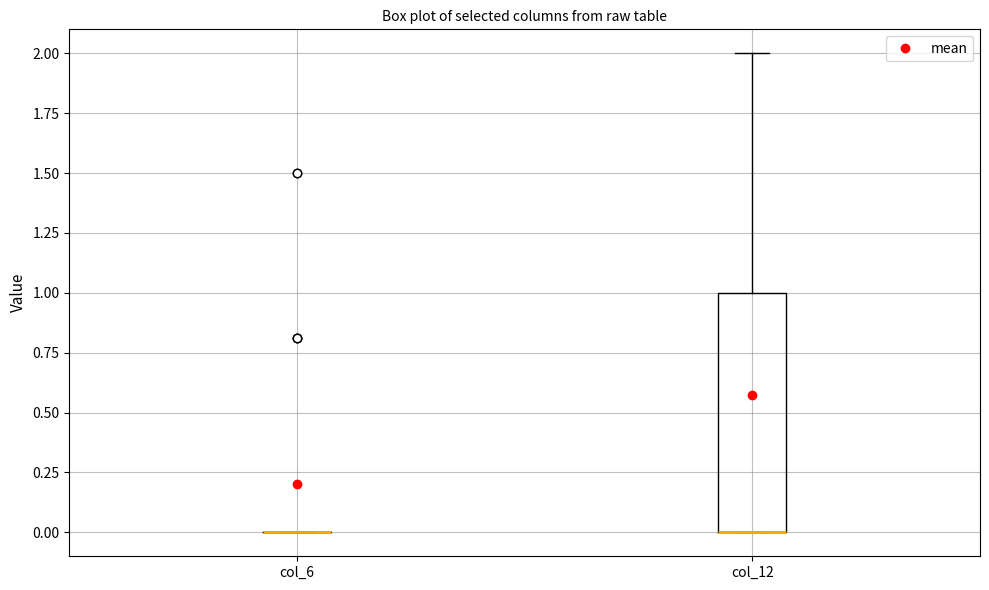

Reading left to right, read every box against the y-axis: the position of its median line, the range the box covers, and the ends of its whiskers. The values are not printed on the chart, so give them approximately, as read against the axis.

col_6: box collapsed to a line at 0, whiskers 0 to 0
col_12: median 0 (drawn on the box's lower edge), box 0 to 1, whiskers 0 to 2